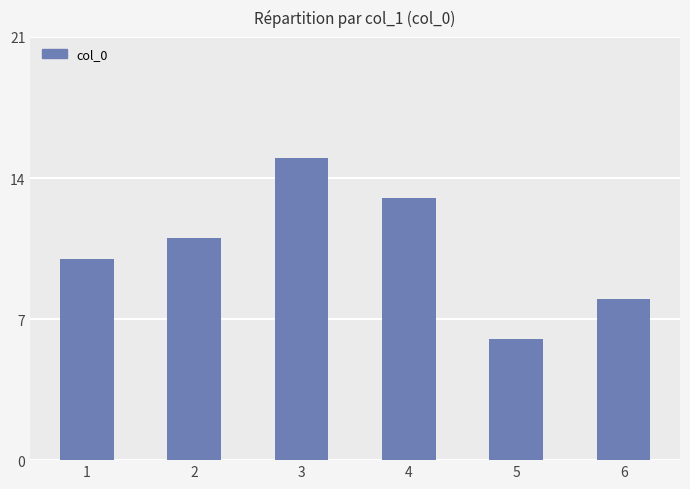

What is the sum of all values?

63